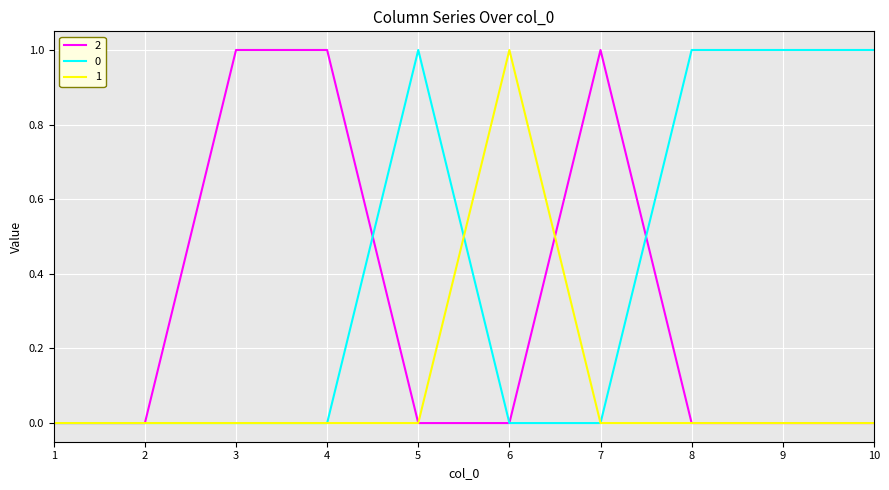

List the series in order of their overall mean, lowest first.

1, 2, 0